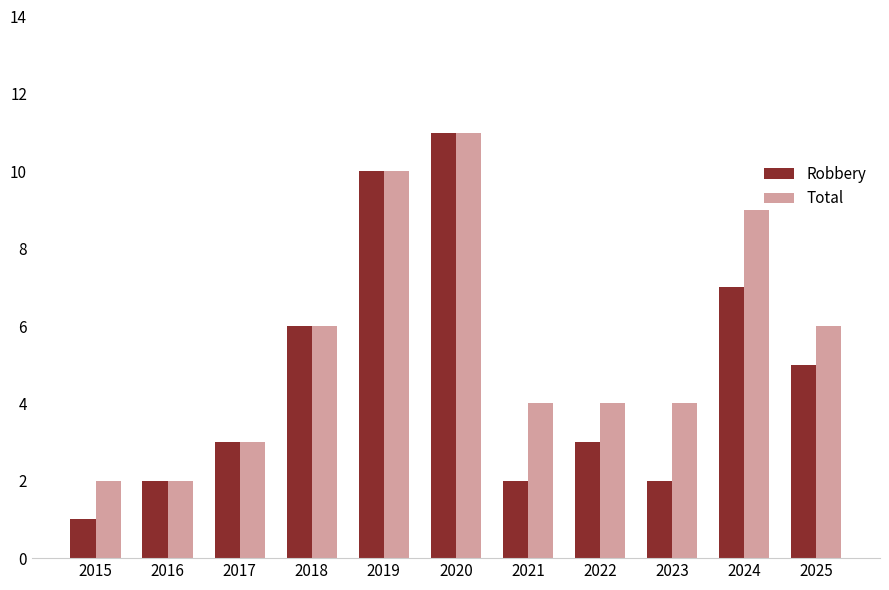

Which series changed the most between 2015 and 2021?

Total